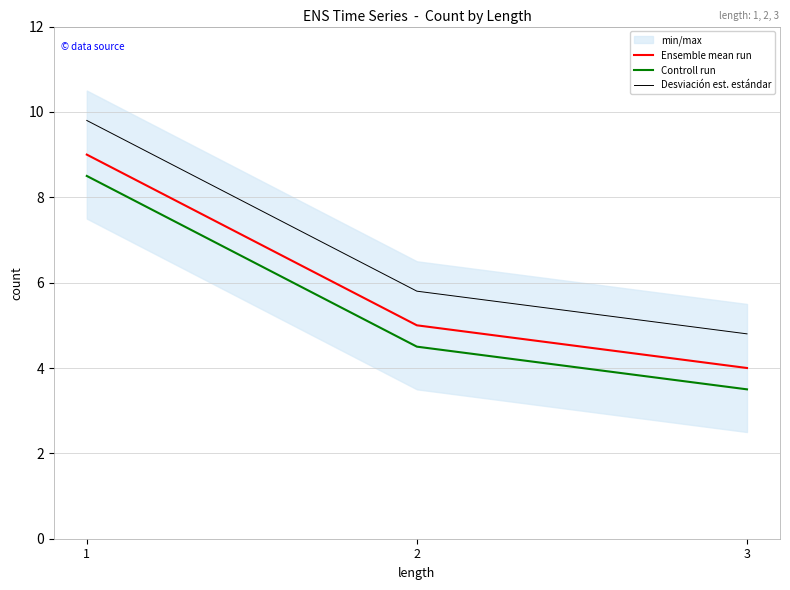

What is the value of the Controll run point at the 1st from the left?

8.5